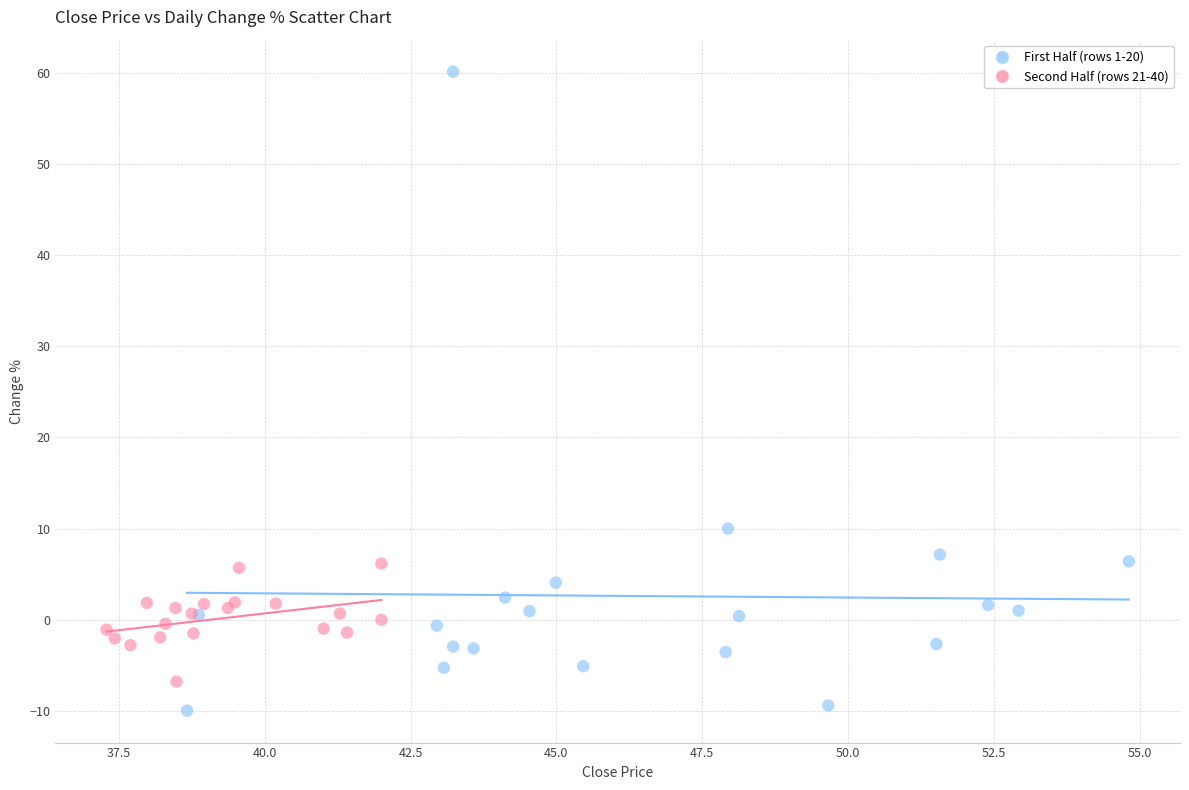

Which series reaches the minimum Y coordinate?

First Half (rows 1-20)